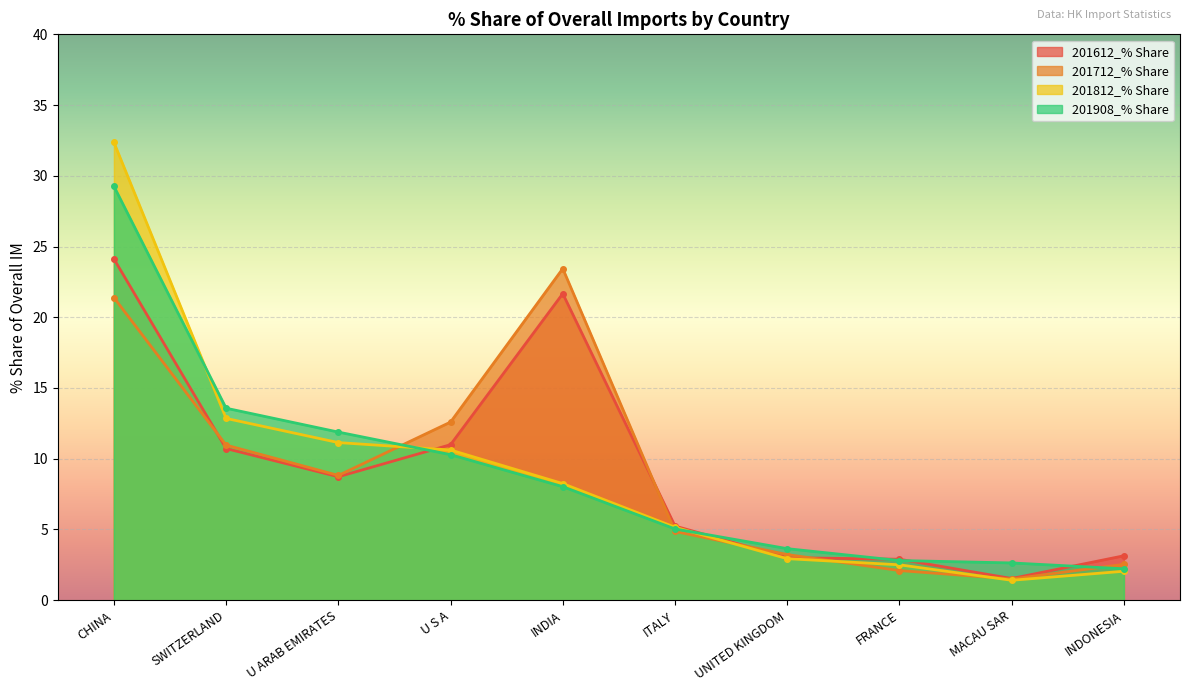

Where does the 201908_% Share series first go above 8?

CHINA